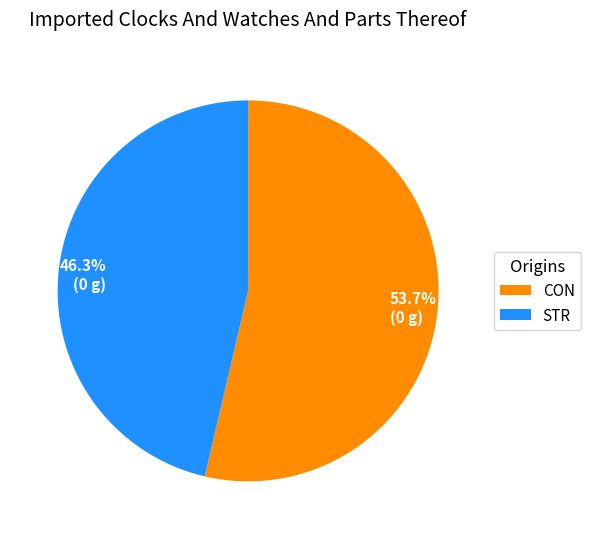

Which category has the smallest portion of the pie?

STR